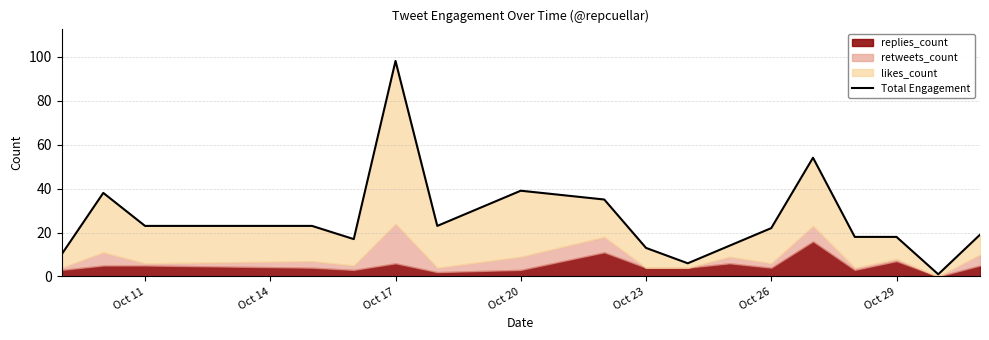

Does the chart display data point markers on the line(s)?

No